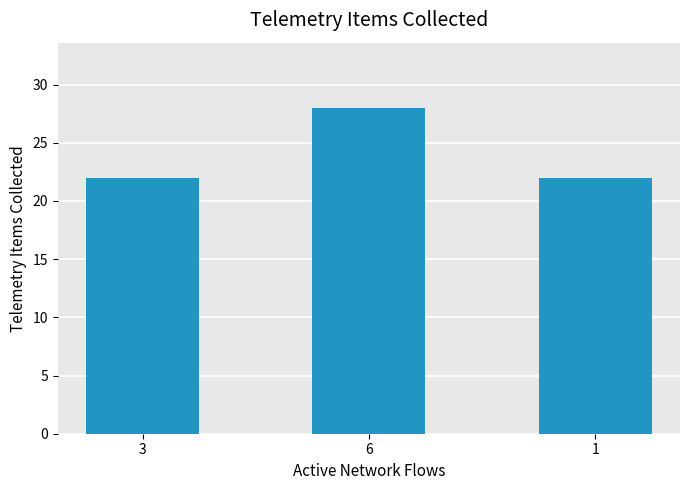

The value at 3 is 22. True or false?

True